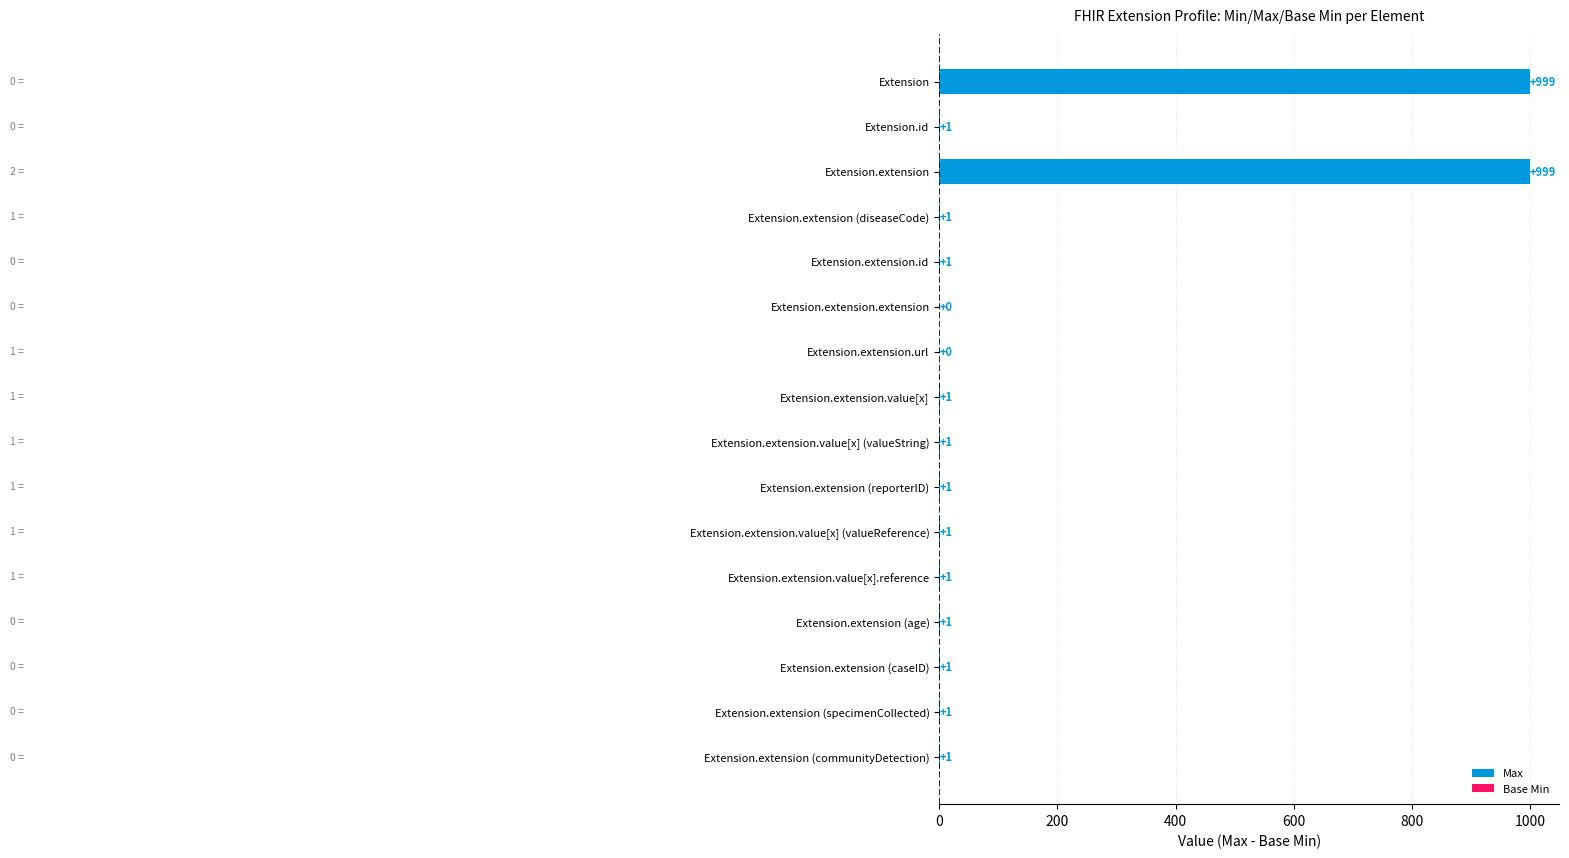

Is it true that the value at Extension.extension.value[x] (valueReference) is 1?

True